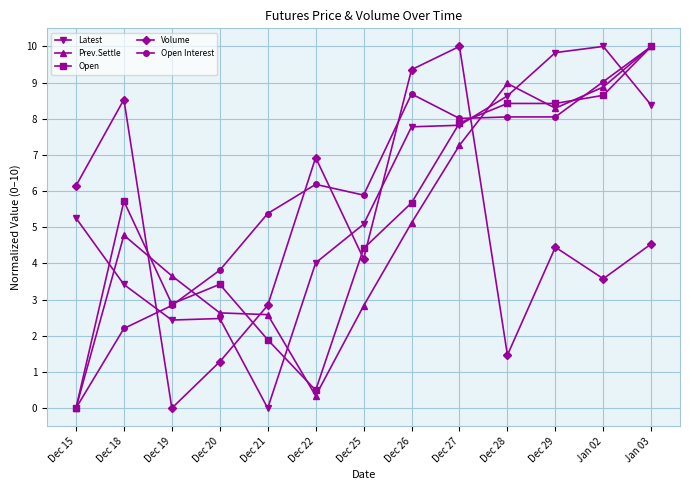

What is the label of the 4th point from the left?

Dec 20